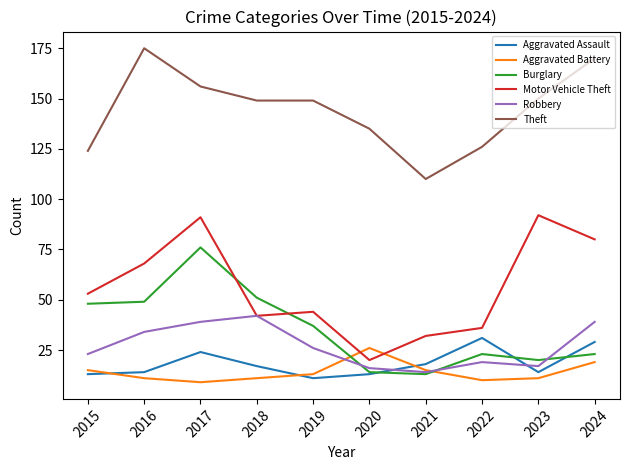

What is the difference between the Motor Vehicle Theft values at 2015 and 2017?

38